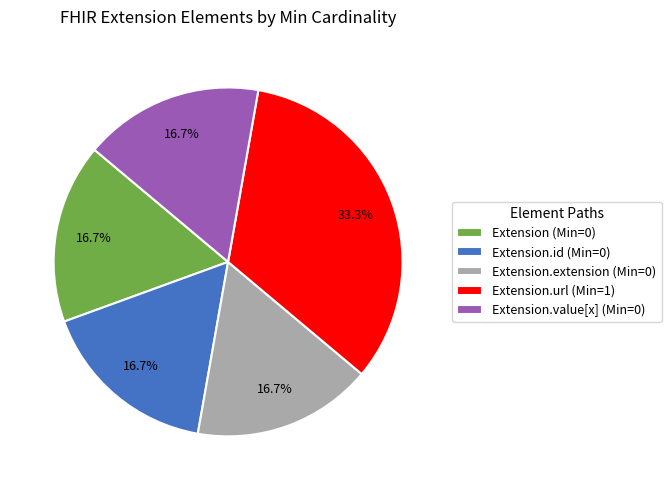

Which has a higher value, Extension.url (Min=1) or Extension.value[x] (Min=0)?

Extension.url (Min=1)